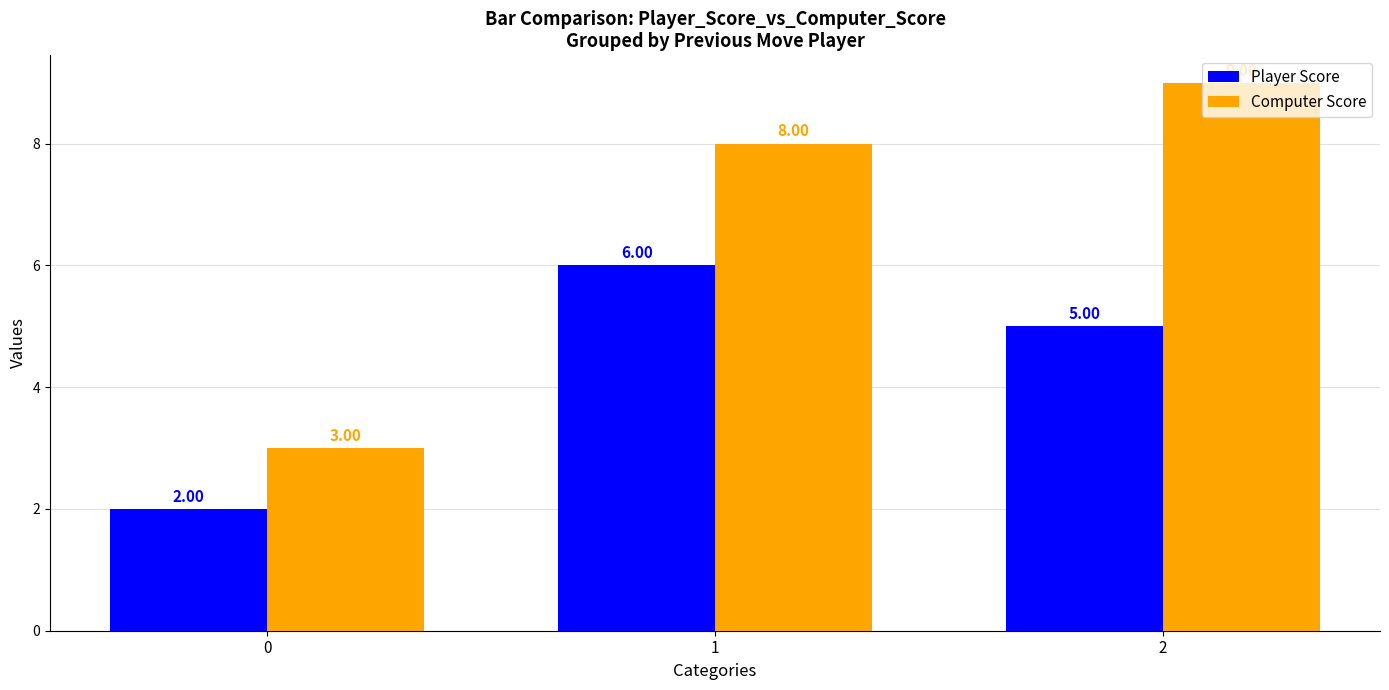

The Player Score series shows 2 at 2. True or false?

False